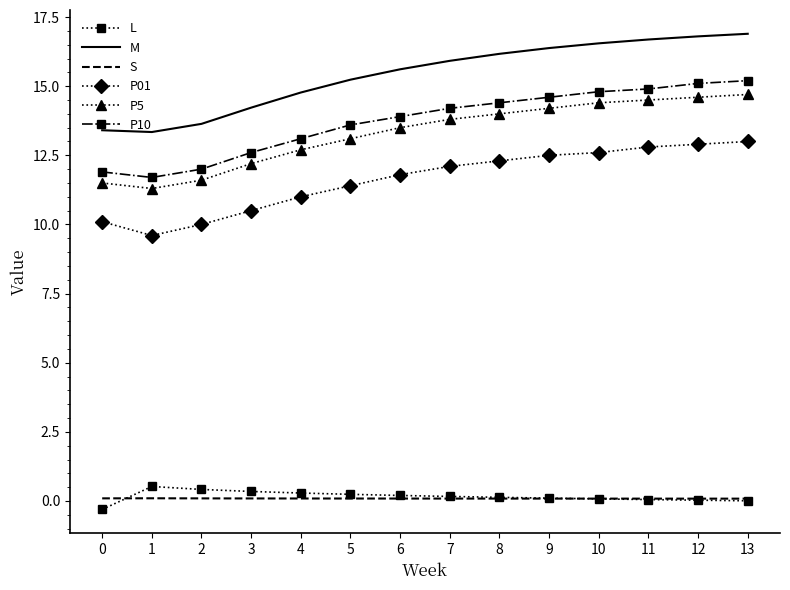

True or false: P5 and P01 cross at least once.

False